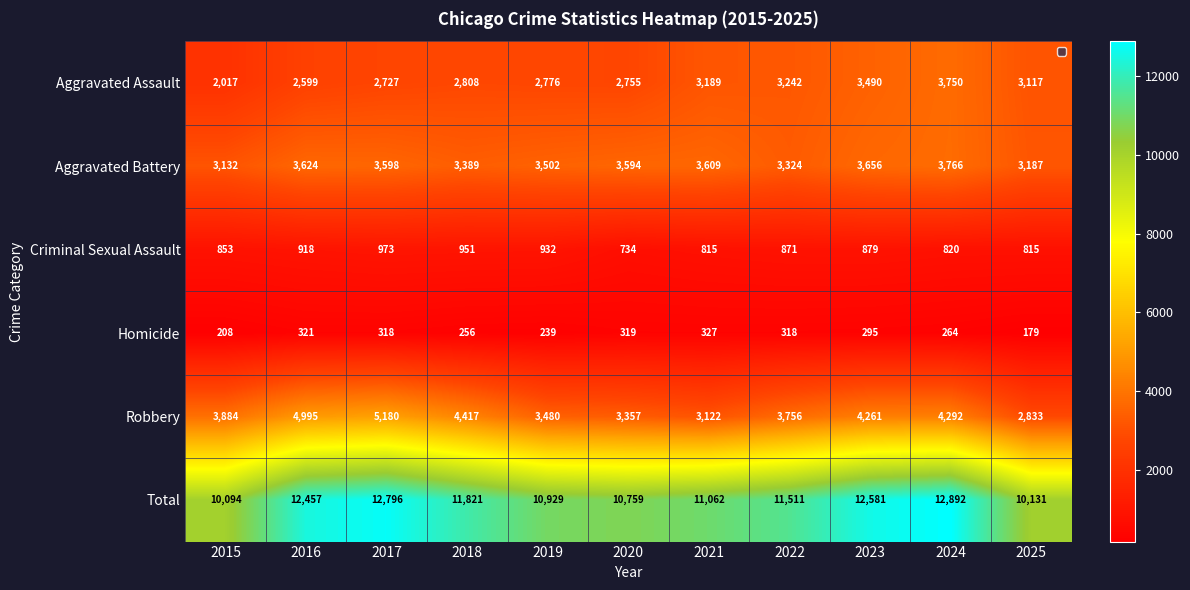

Which series has the largest range (max minus min)?

Total